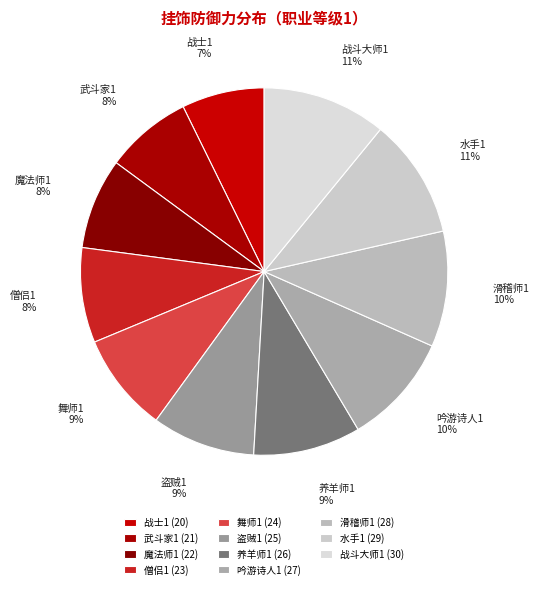

The 吟游诗人1 slice represents 1% of the pie. True or false?

False